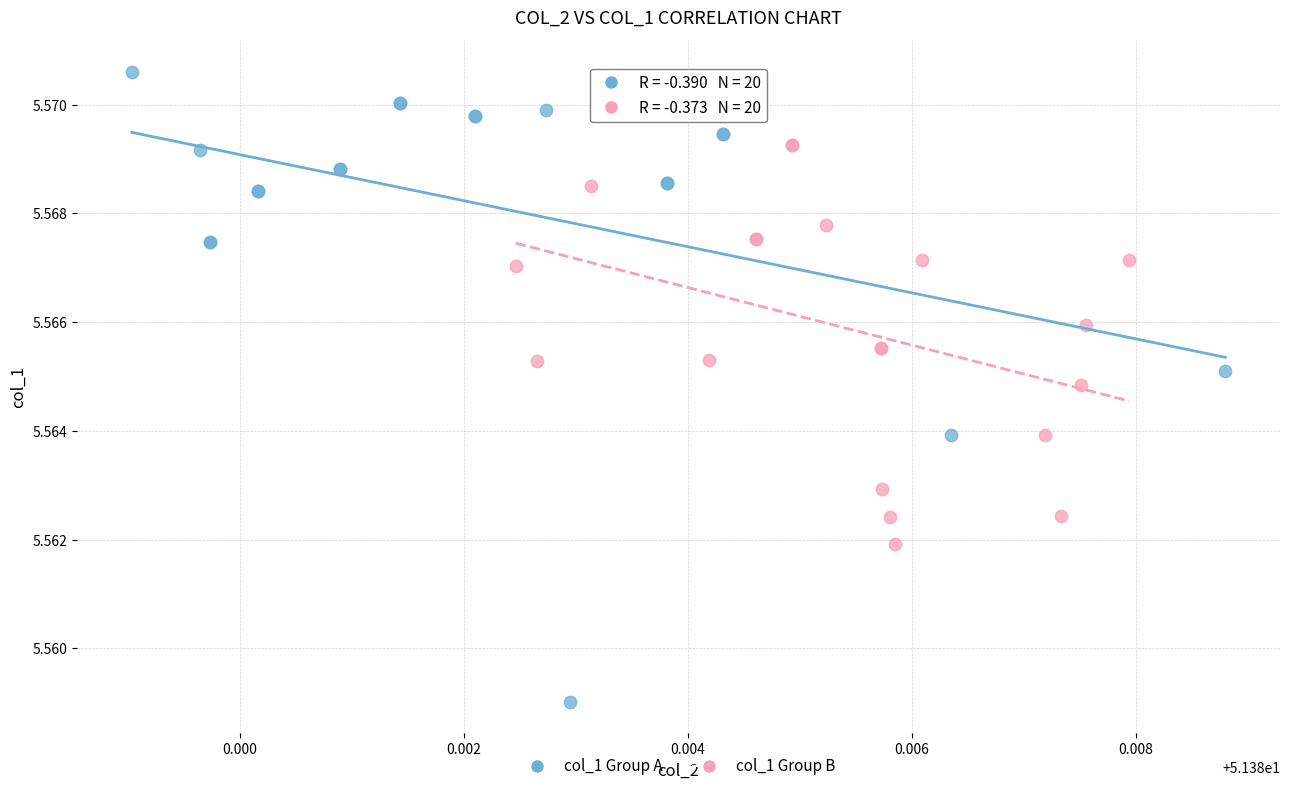

Which series reaches the maximum Y coordinate?

col_1 Group A